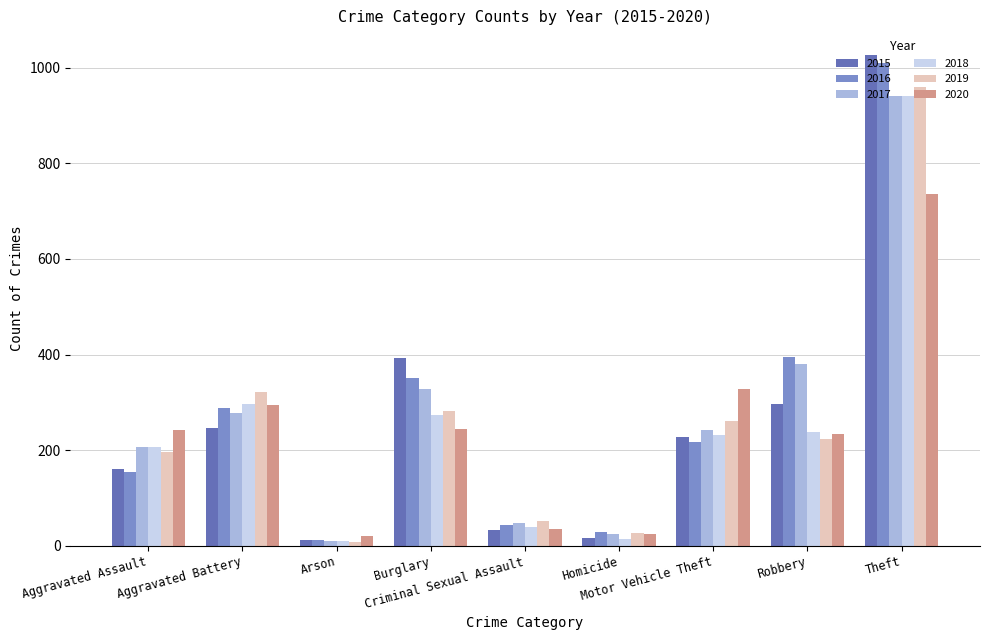

At which label is 2015 closest to 519?

Burglary